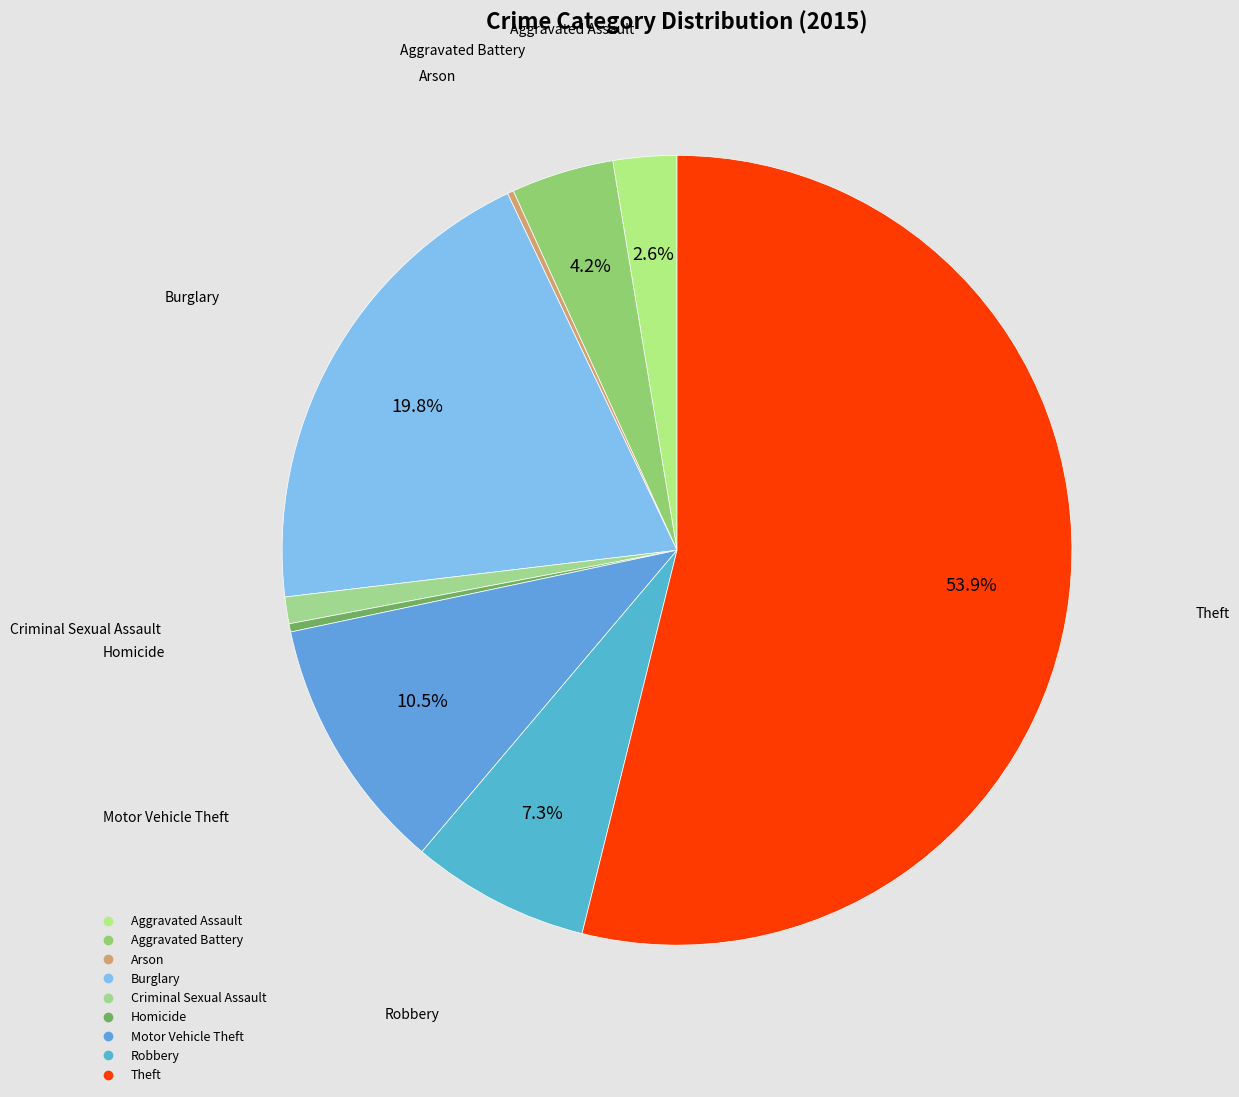

Which has a higher value, Burglary or Motor Vehicle Theft?

Burglary